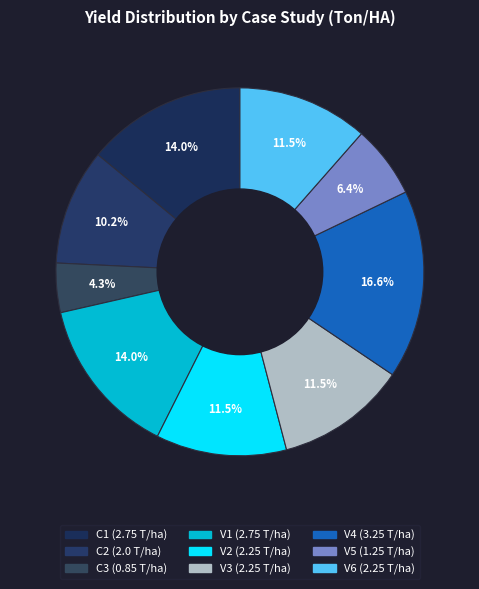

To the nearest percent, what is the difference between the largest and smallest slice percentages?

12%